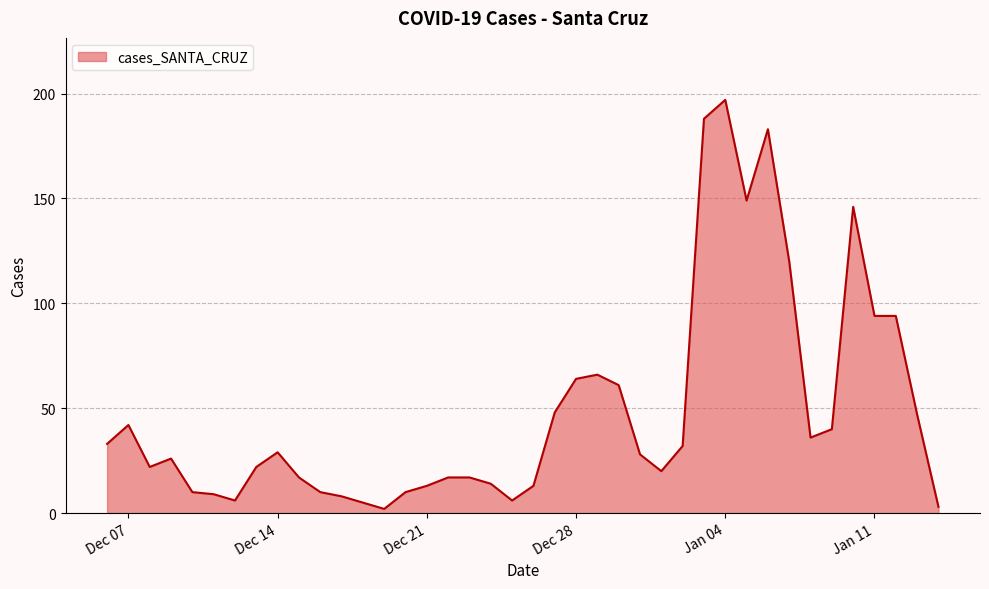

What is the difference between the maximum and minimum values?

195